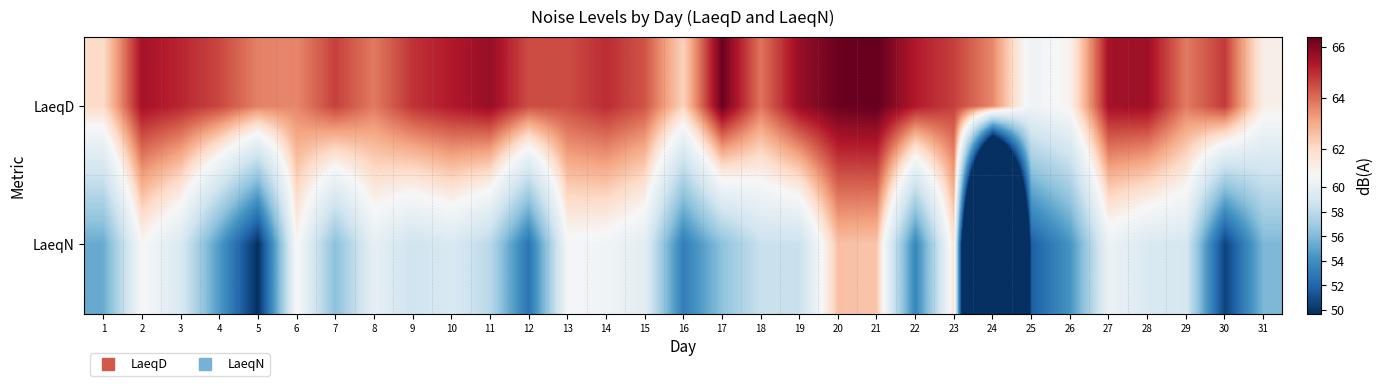

Which label corresponds to the largest value in the chart?

21